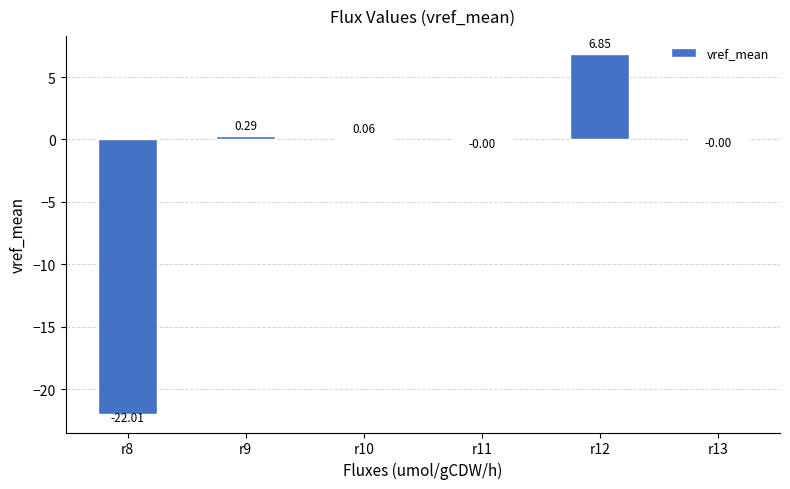

Which has a higher value, r10 or r8?

r10